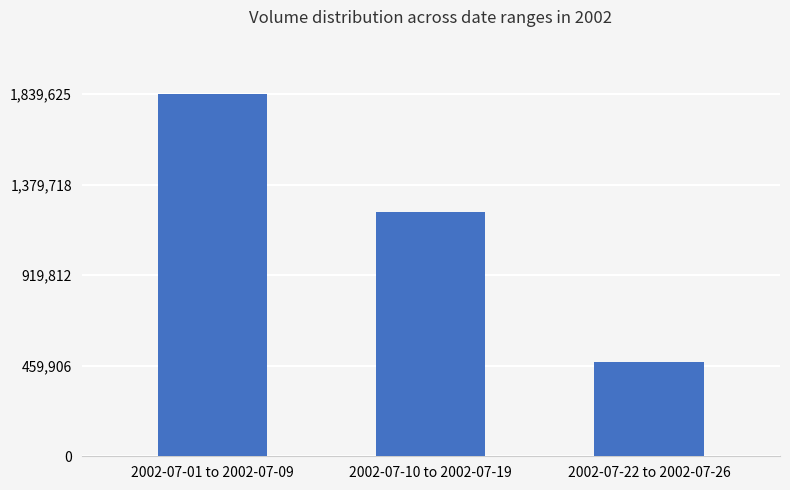

What is the change in value from 2002-07-01 to 2002-07-09 to 2002-07-22 to 2002-07-26?

-1360892